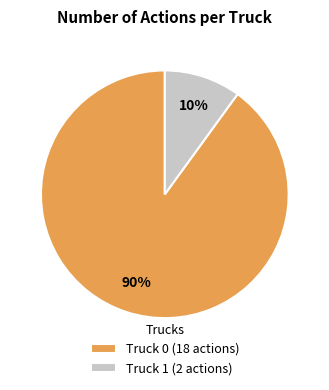

The Truck 1 slice represents 25% of the pie. True or false?

False